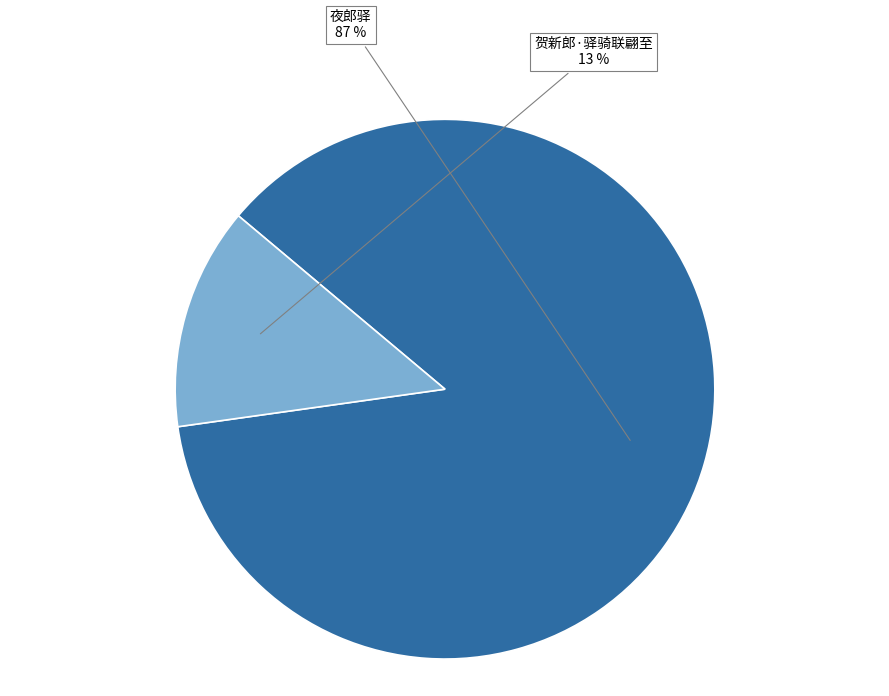

How many segments does this pie chart have?

2